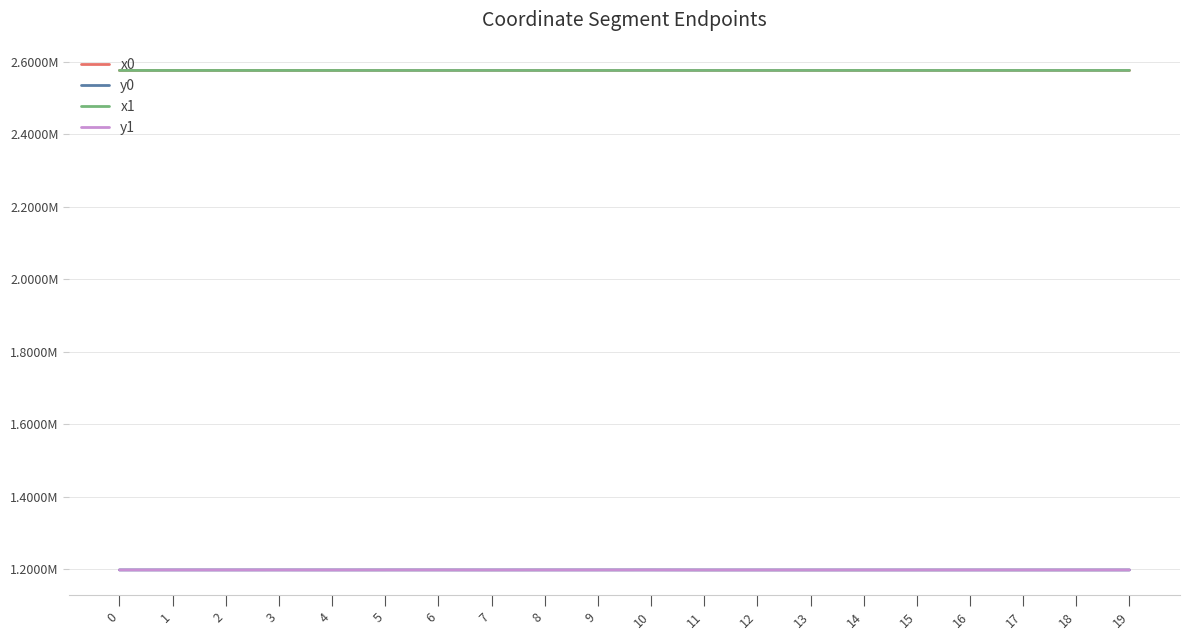

What value does the x1 series have at 1?

2576439.6